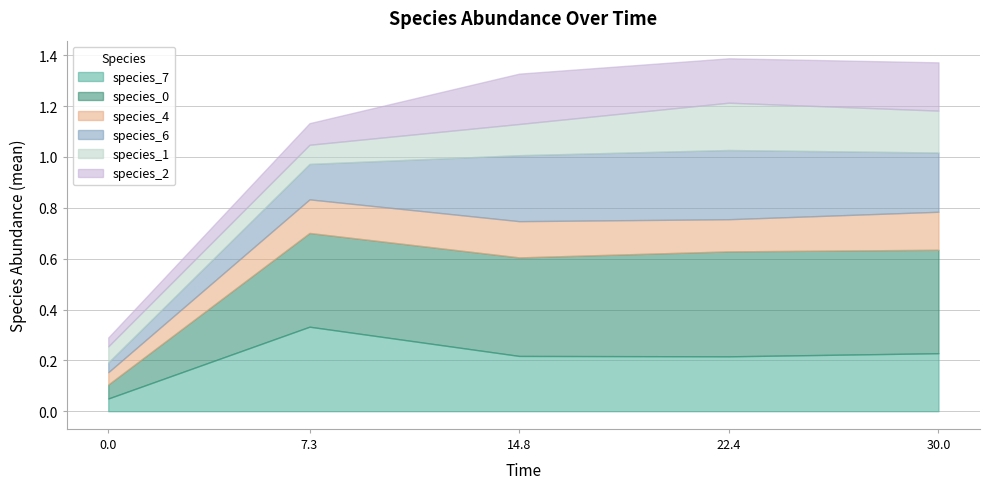

Between 4 and 29, which is larger?

29